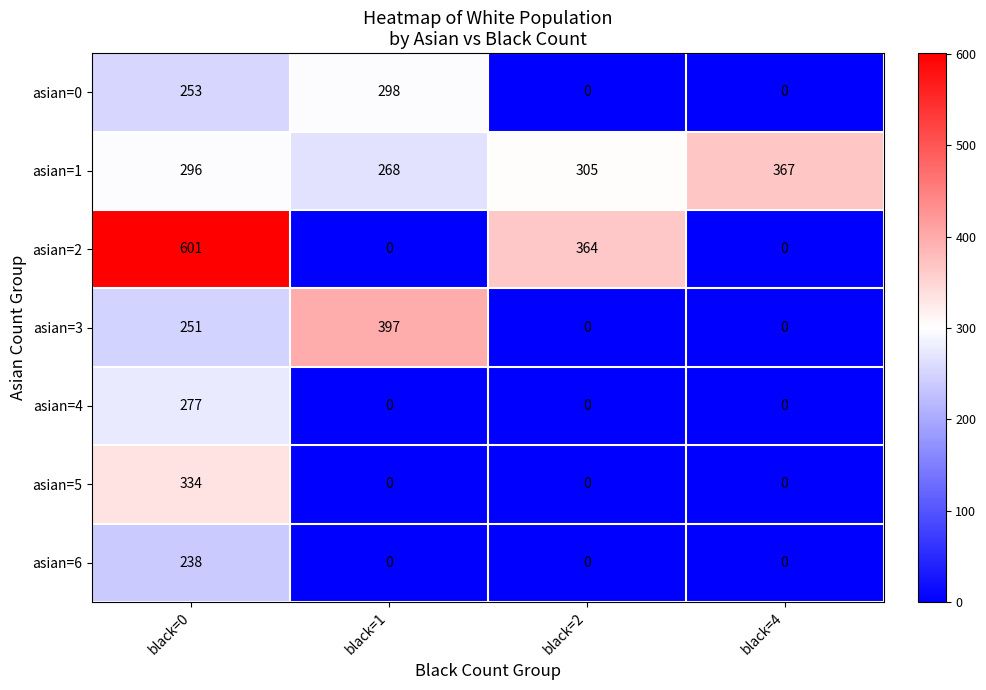

How many series are shown in this chart?

7